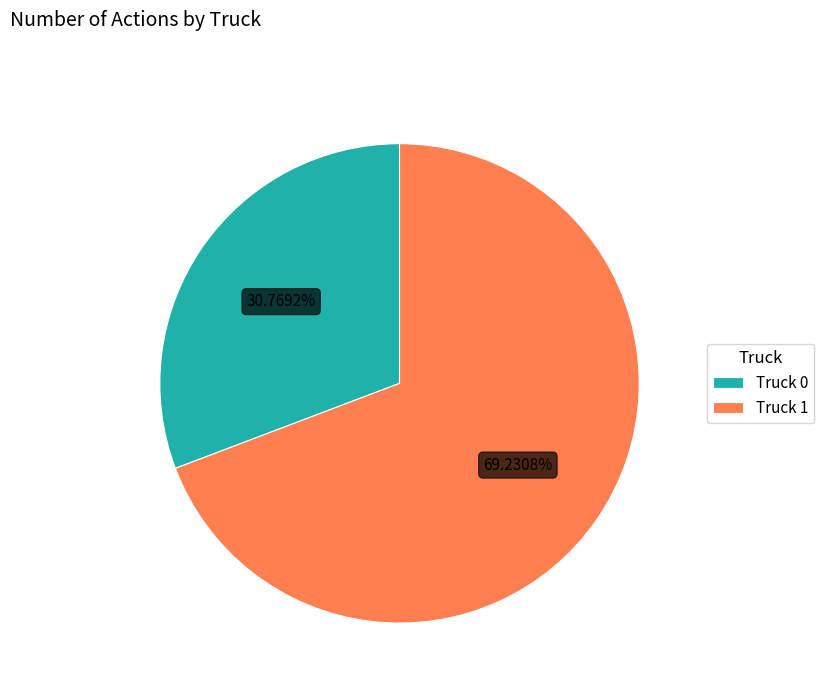

The Truck 0 slice represents 31% of the pie. True or false?

True